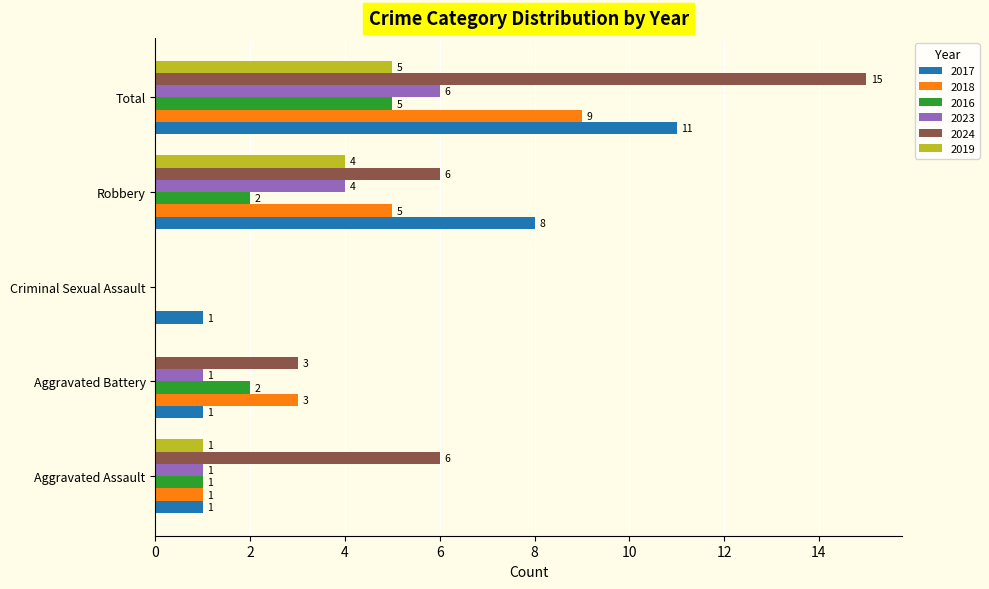

Is the value of 2017 at Total greater than the value of 2019 at Robbery?

Yes